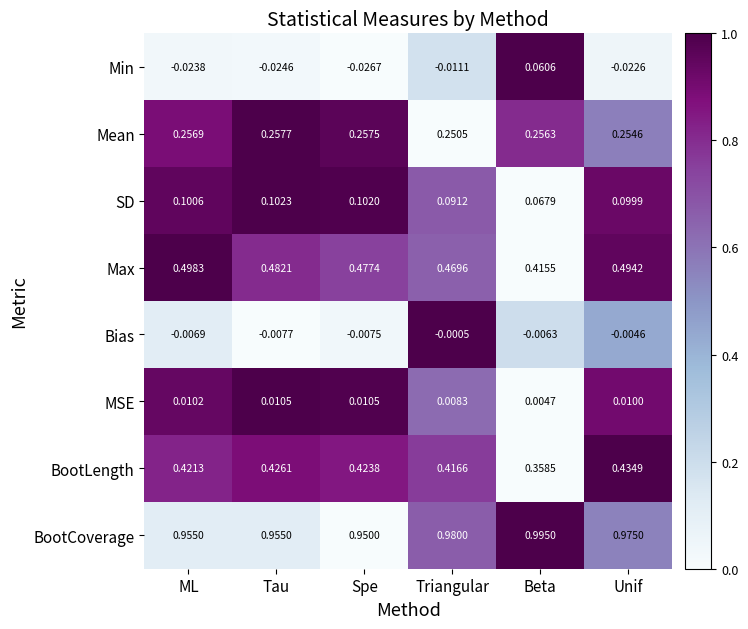

How many distinct data groups are displayed?

8